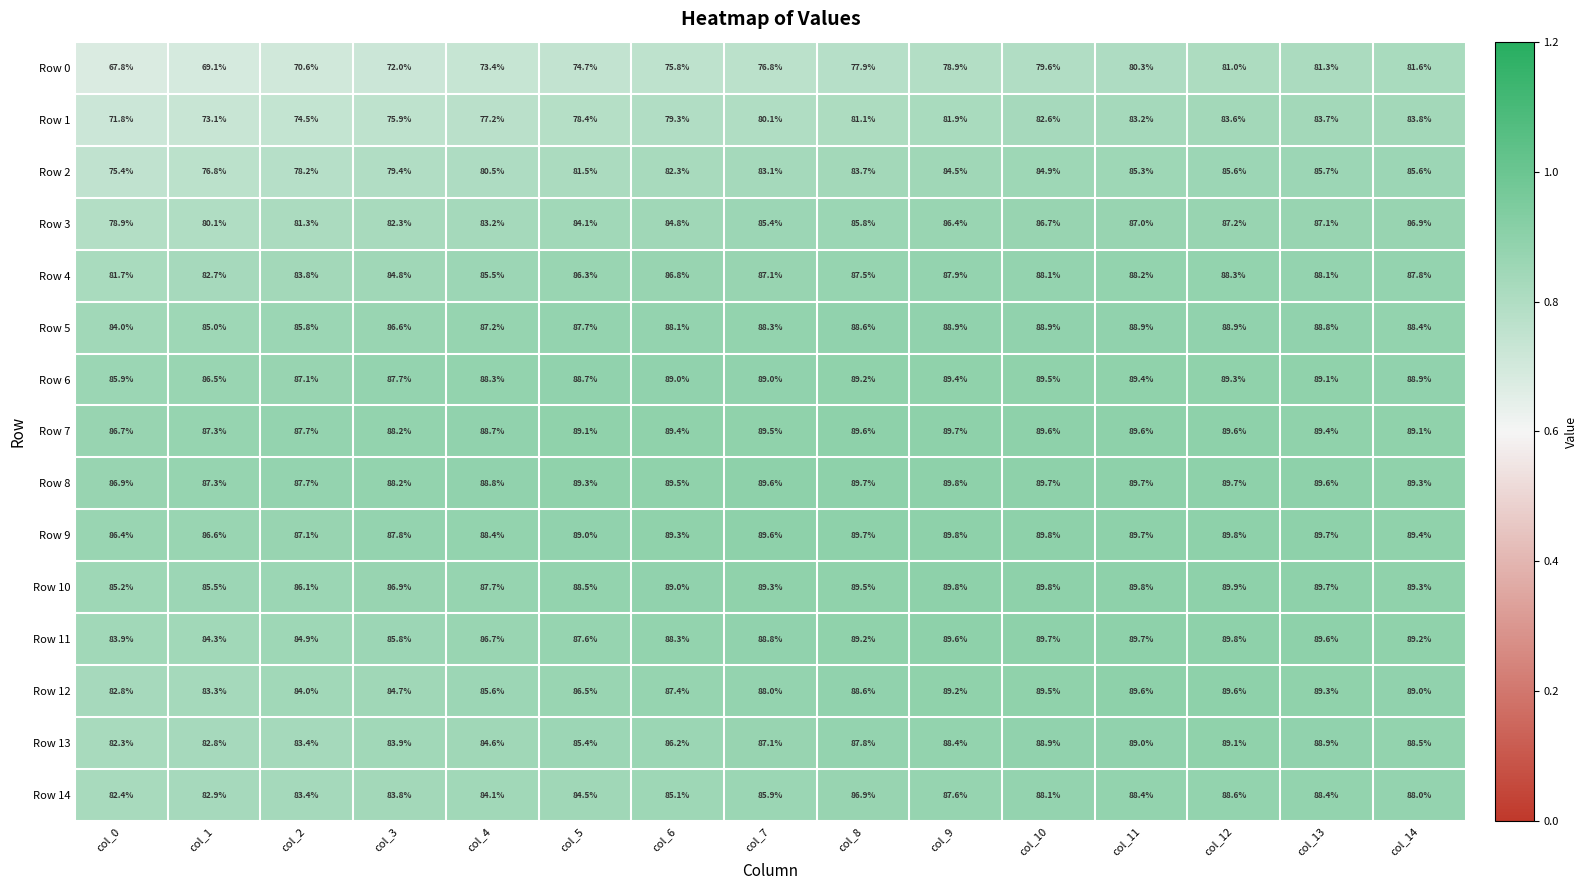

List the labels in order of Row 3 value, smallest first.

col_0, col_1, col_2, col_3, col_4, col_5, col_6, col_7, col_8, col_9, col_10, col_14, col_11, col_13, col_12